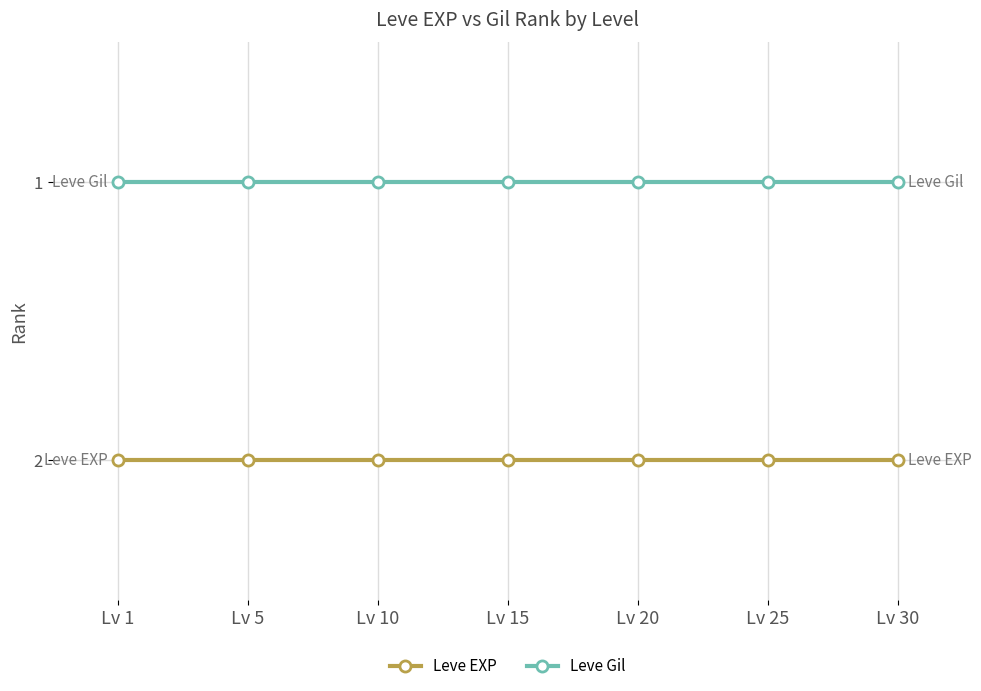

What is the average value of the Leve EXP series?

2